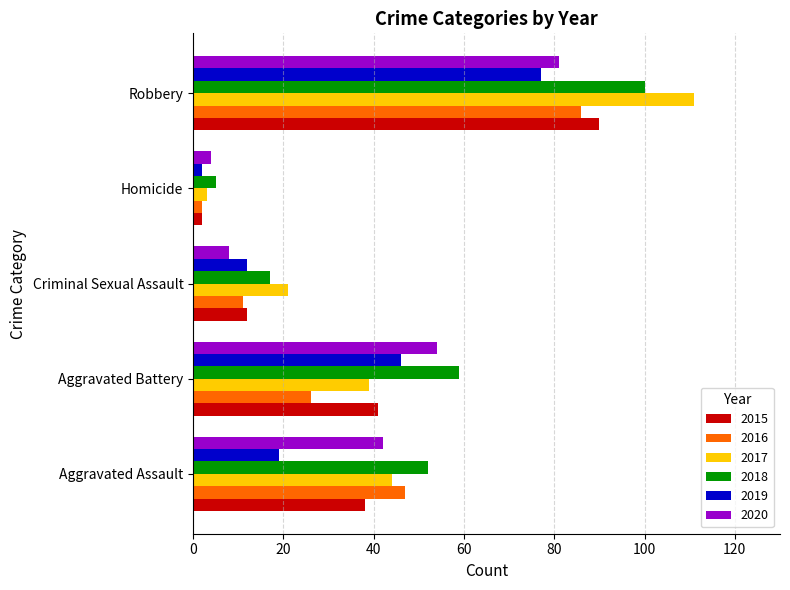

Which series changed the most between Aggravated Assault and Robbery?

2017